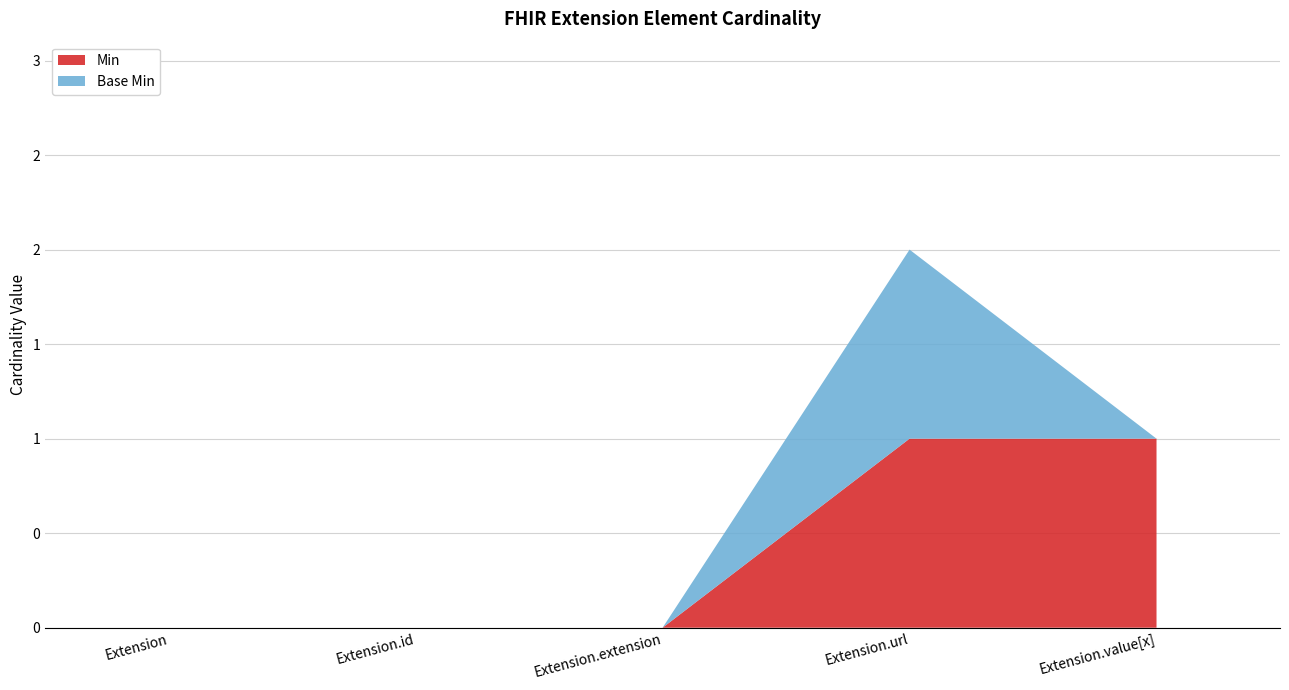

How many lines are shown in the chart?

2